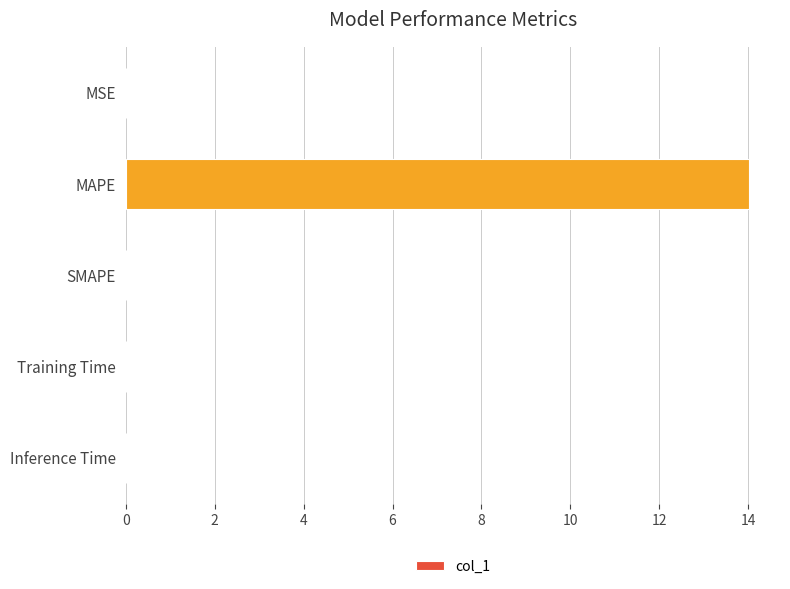

What is the sum of all values?

14.0